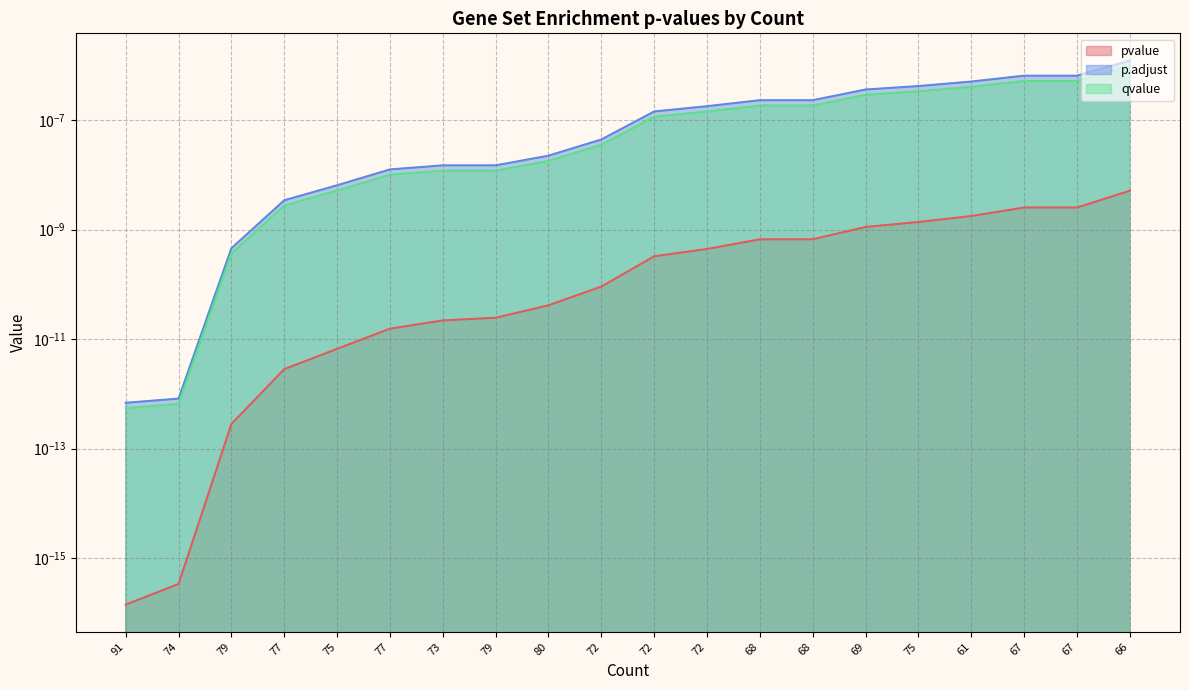

Is it true that p.adjust equals 0.0 at 74?

False